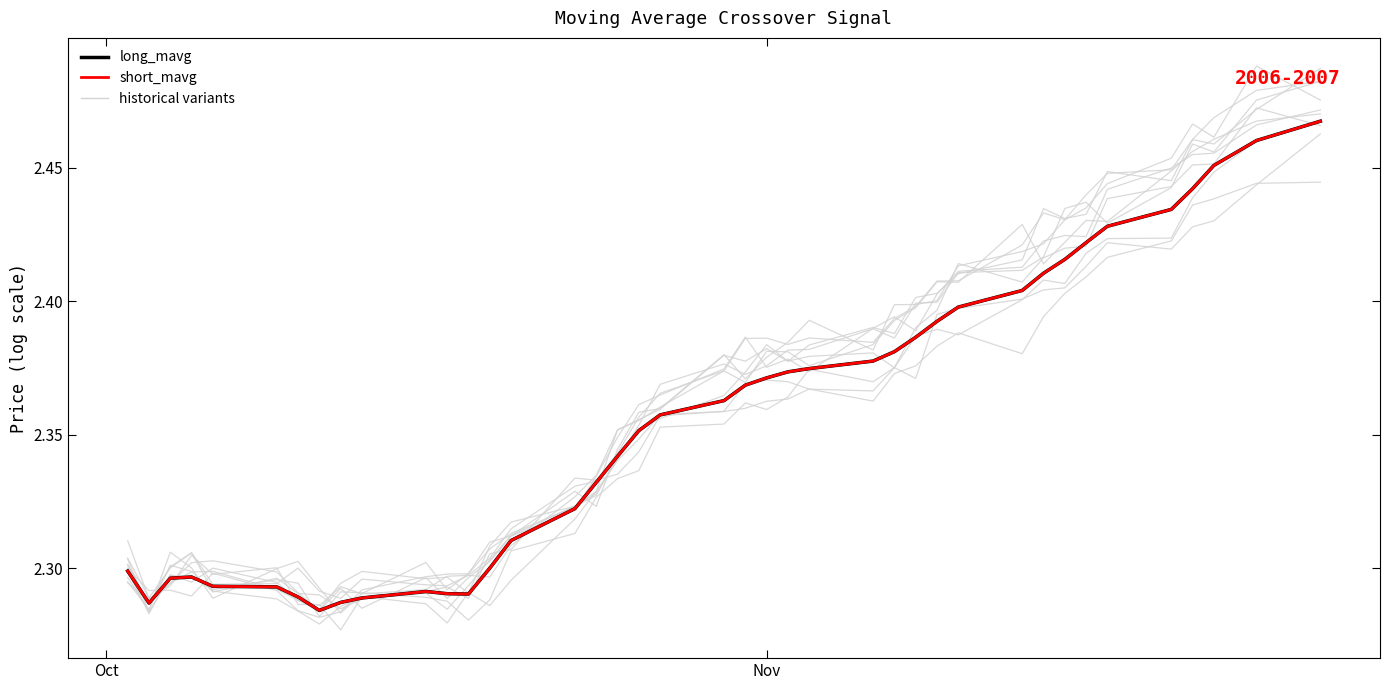

List the series in order of their peak value, lowest first.

long_mavg, short_mavg